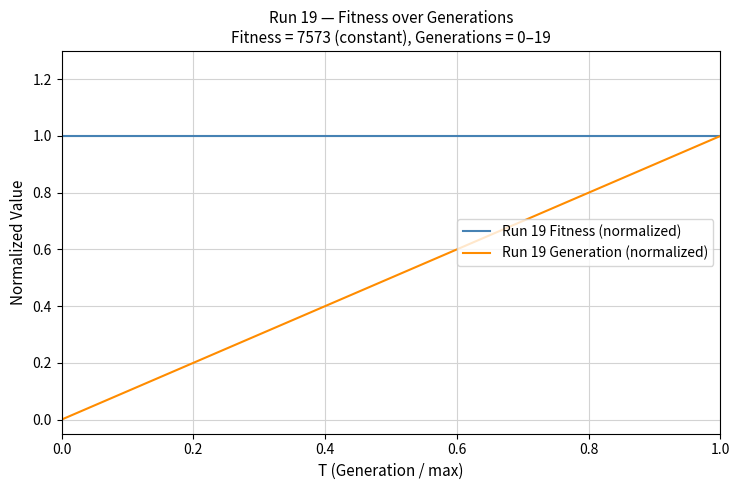

What is the highest value of the Run 19 Fitness (normalized) series?

1.0